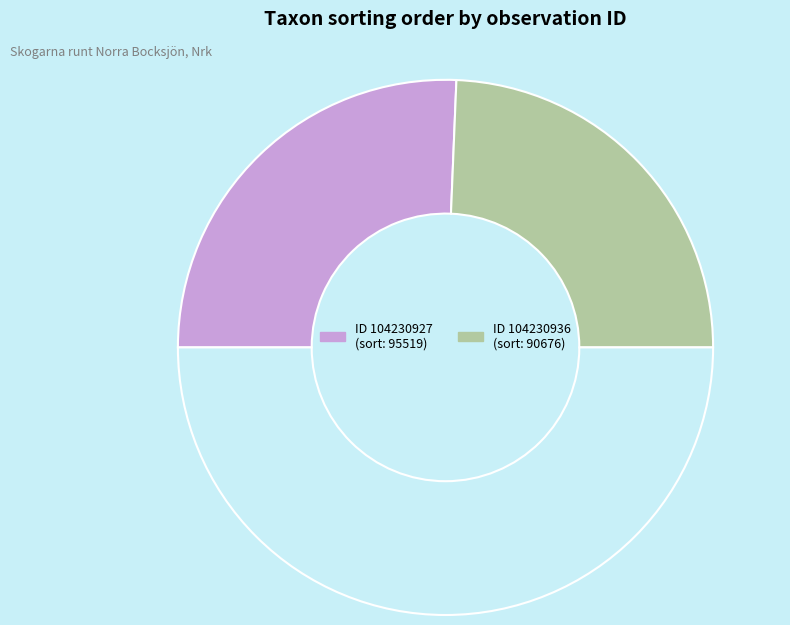

How many segments does this pie chart have?

3